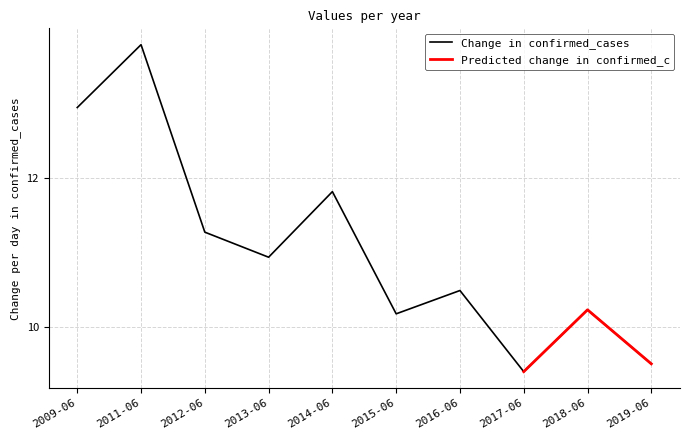

Where is Change in confirmed_cases nearest to the value 11?

2013-06